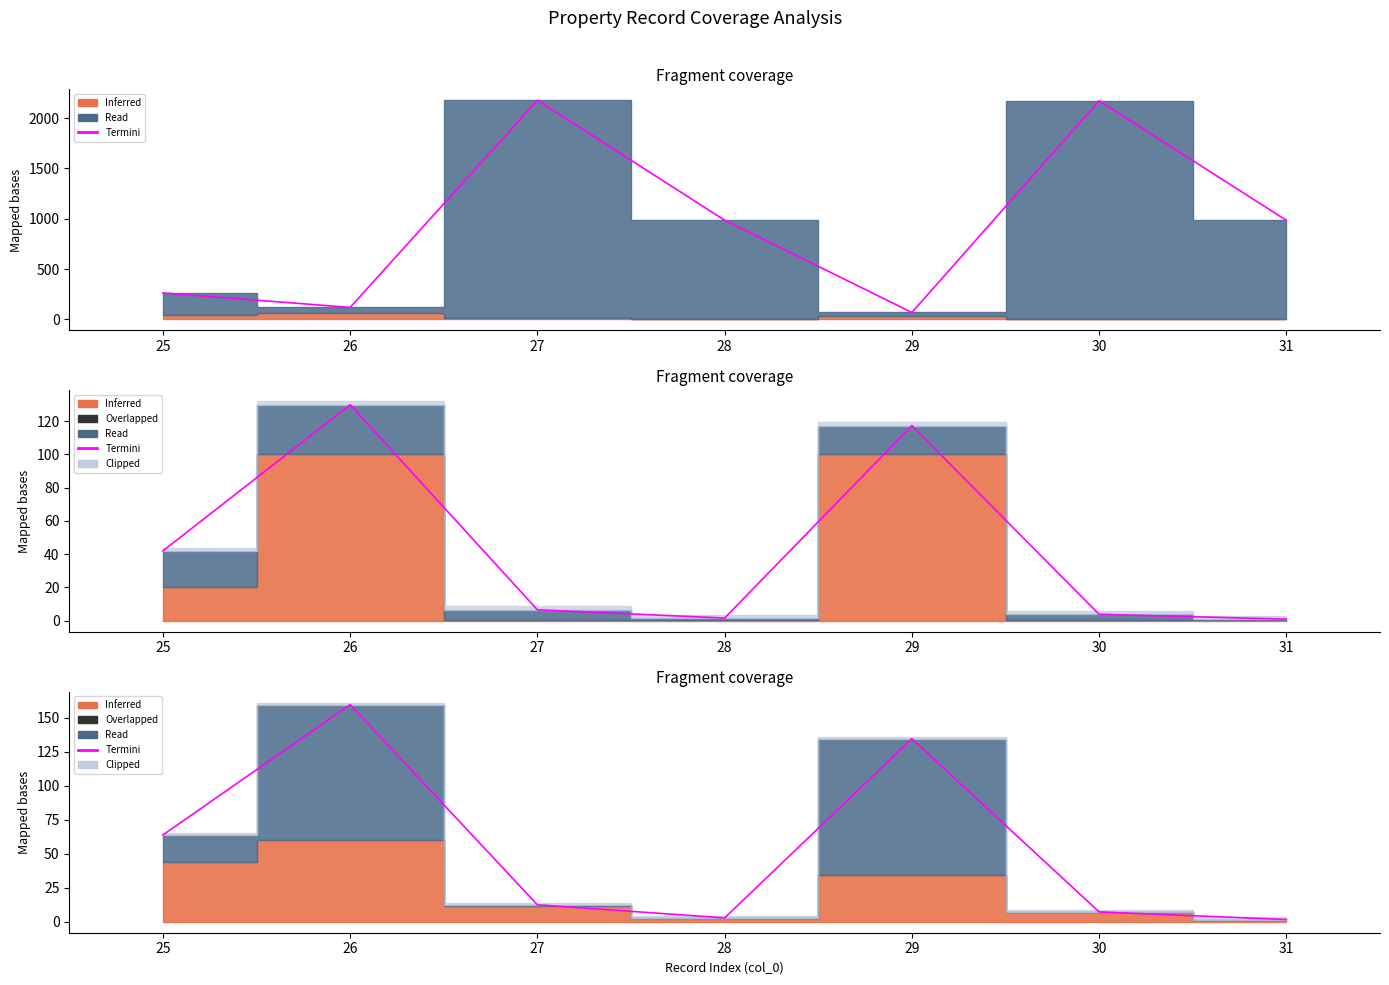

What is the difference between the values at 31 and 27?

10.8